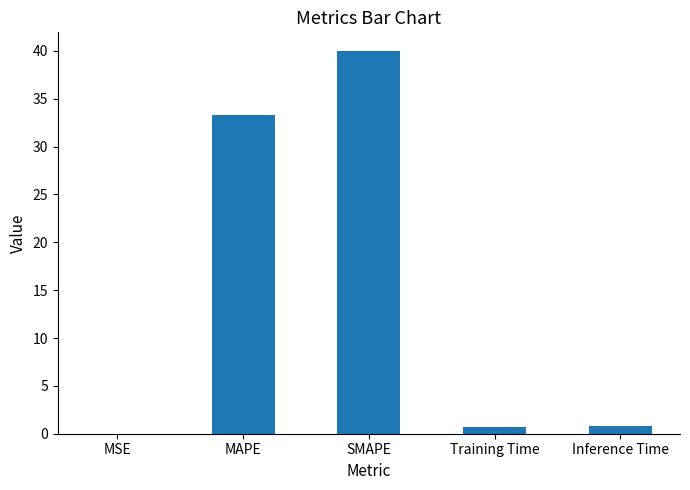

What is the greatest value displayed?

39.9